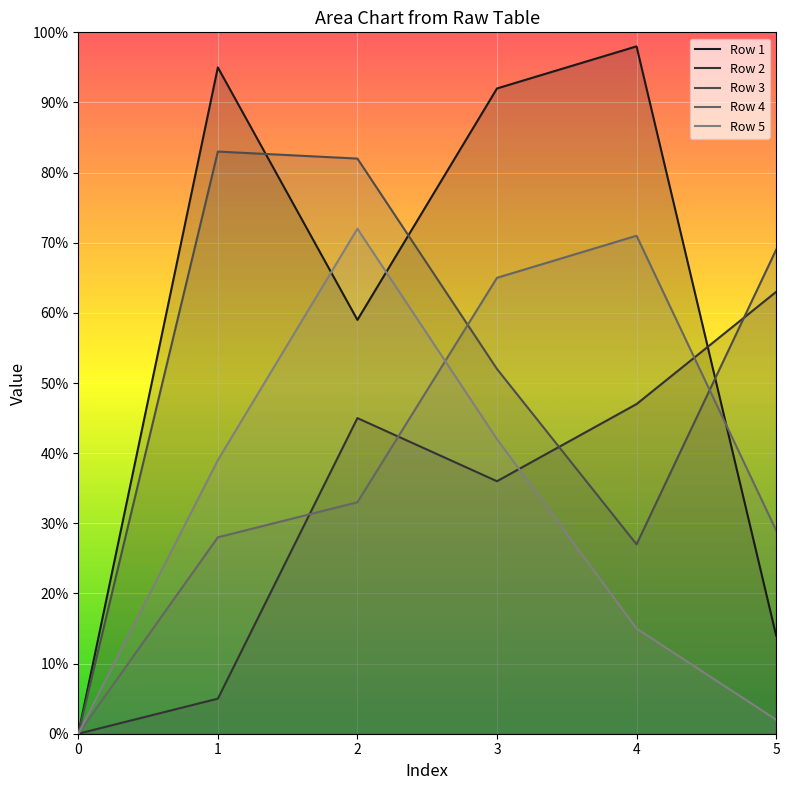

What is the sum of all Row 2 values?

196